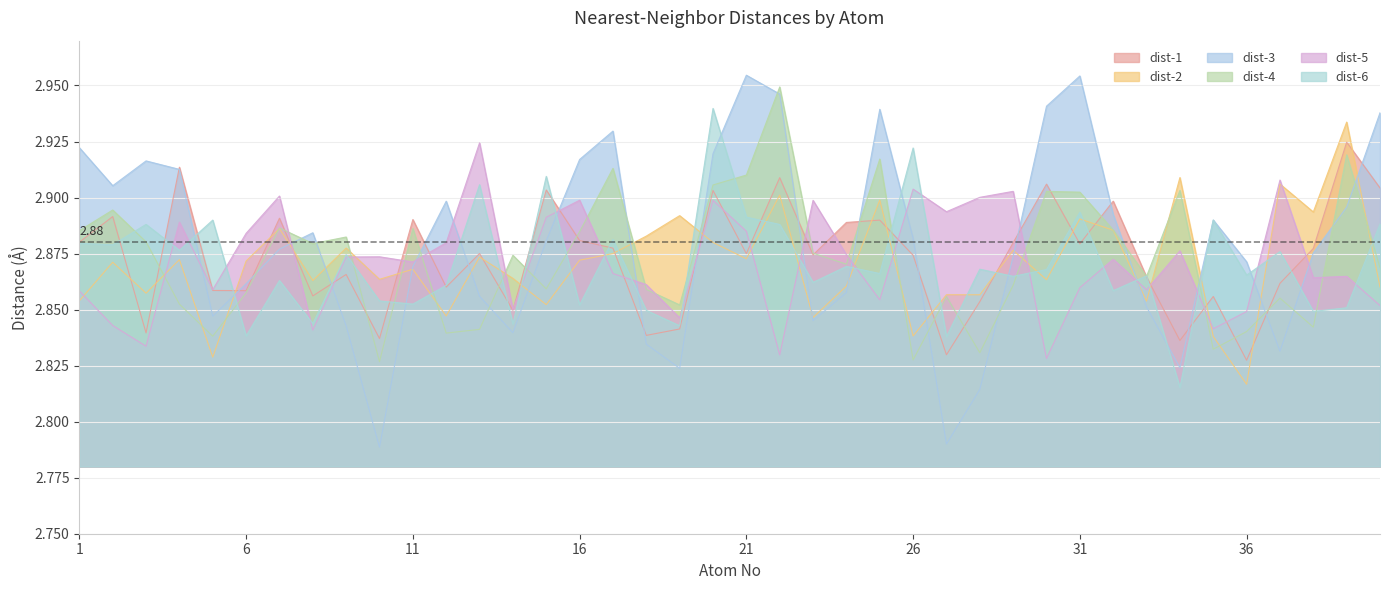

How many data points does each series have?

40